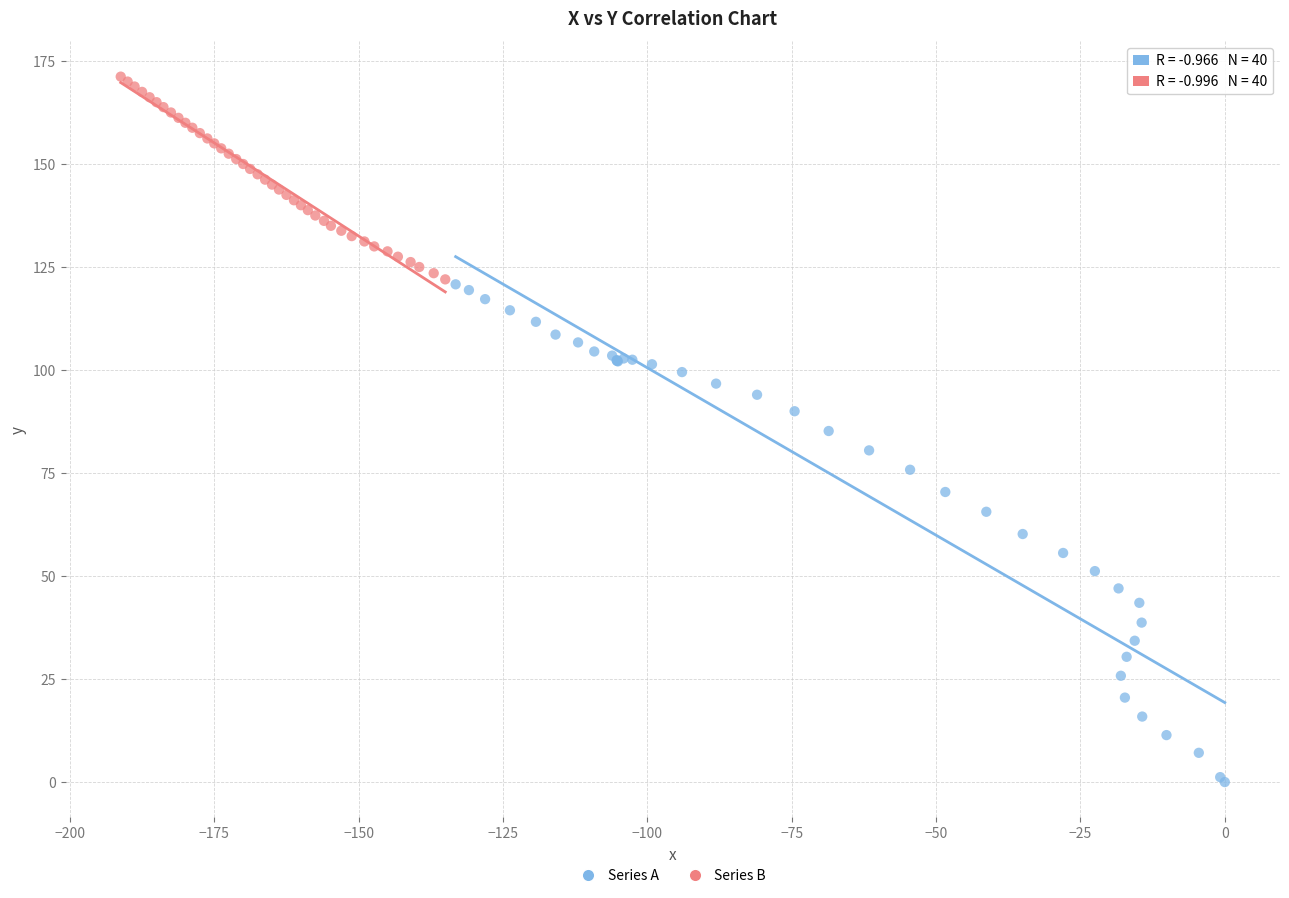

Which series has the largest Y range (max minus min)?

Series A